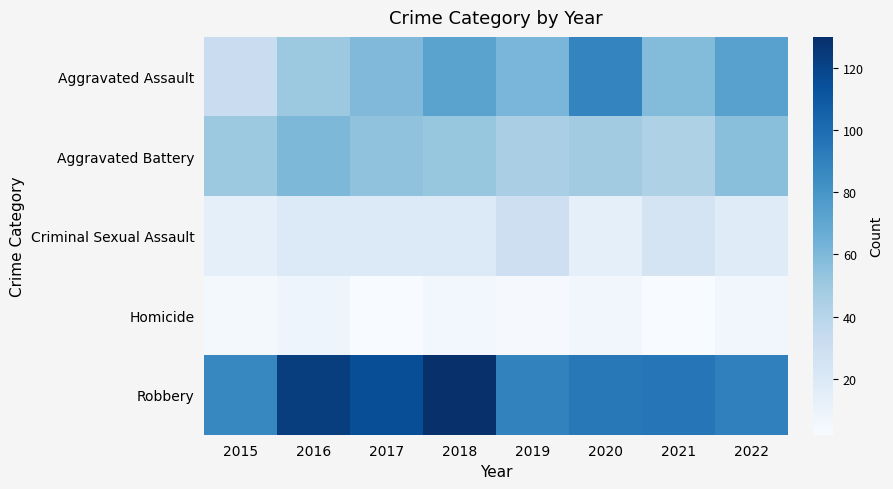

Reading left to right, what are all the values shown in this chart?

Aggravated Assault: 2015=31	2016=50	2017=59	2018=72	2019=61	2020=88	2021=58	2022=73
Aggravated Battery: 2015=50	2016=60	2017=54	2018=52	2019=45	2020=48	2021=43	2022=56
Criminal Sexual Assault: 2015=13	2016=19	2017=19	2018=19	2019=29	2020=13	2021=24	2022=17
Homicide: 2015=4	2016=8	2017=2	2018=5	2019=3	2020=6	2021=2	2022=6
Robbery: 2015=87	2016=123	2017=115	2018=130	2019=89	2020=94	2021=95	2022=90